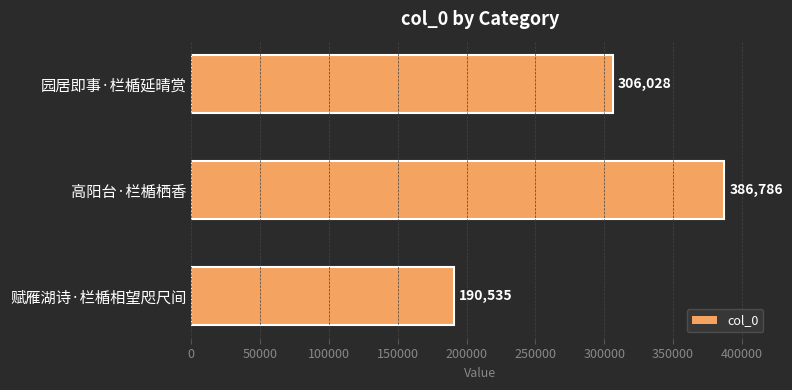

What is the label of the 1st bar from the top?

园居即事·栏楯延晴赏